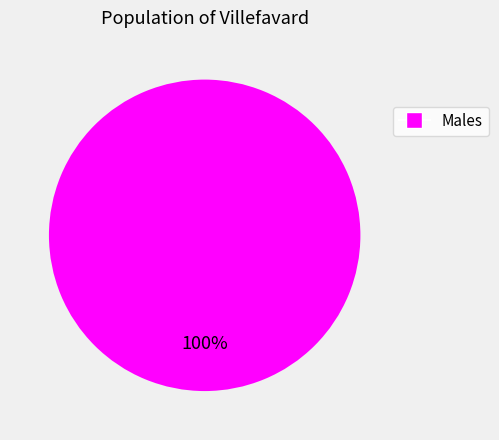

Does any single category account for the majority?

Yes